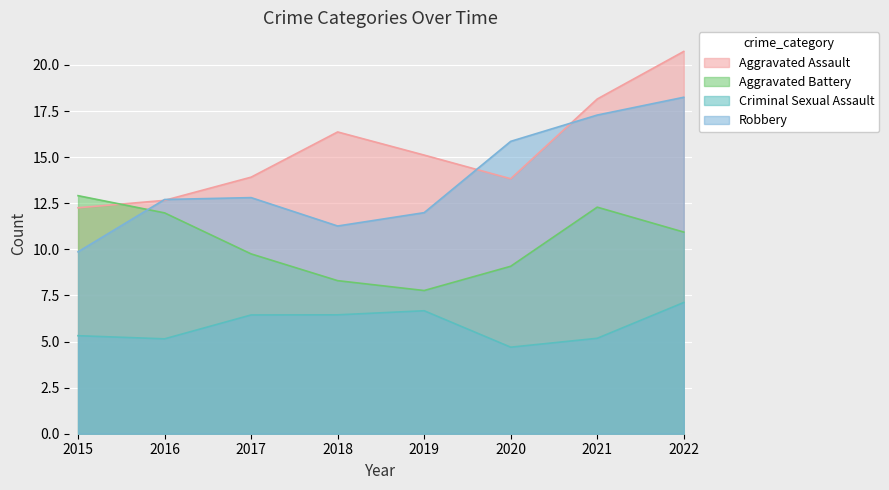

True or false: Aggravated Assault and Criminal Sexual Assault cross at least once.

False